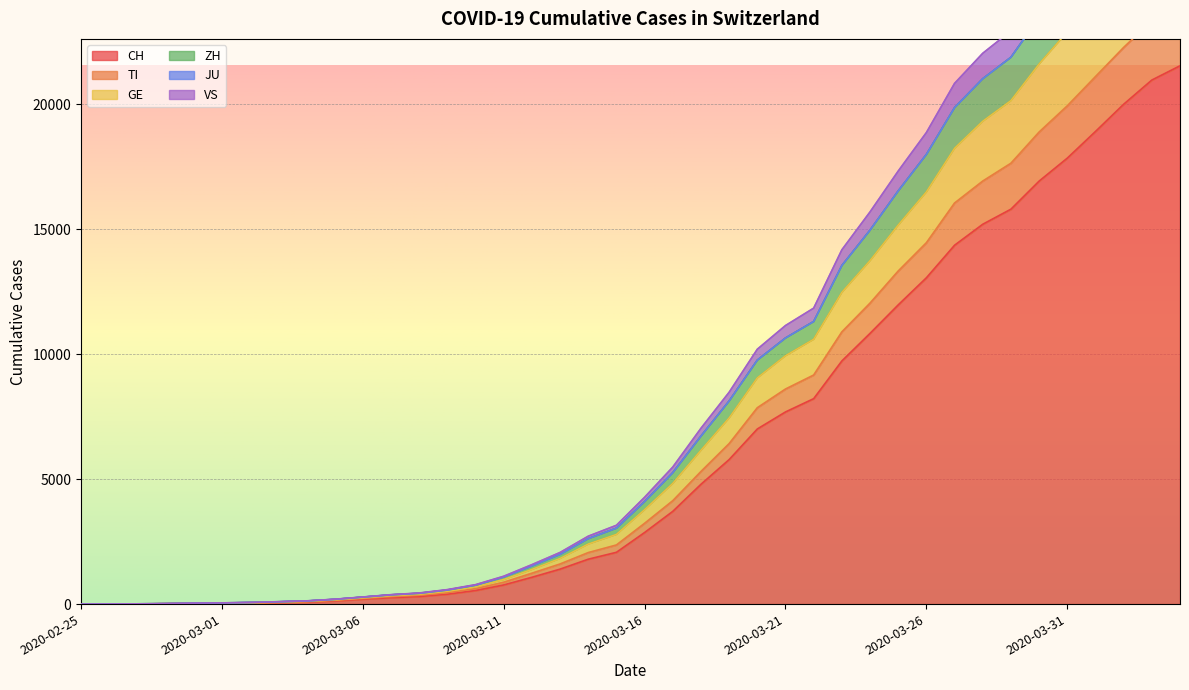

How many values in GE are above zero?

39